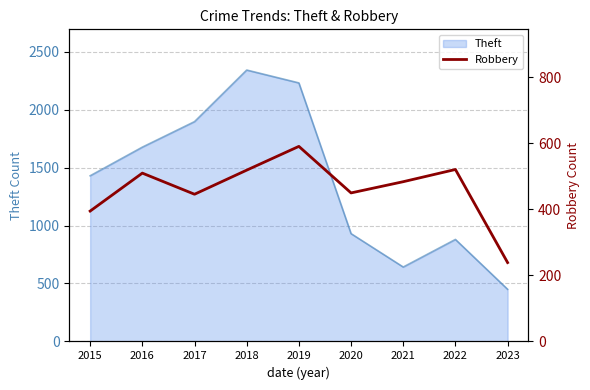

Is it true that Theft equals 863 at 2017?

False